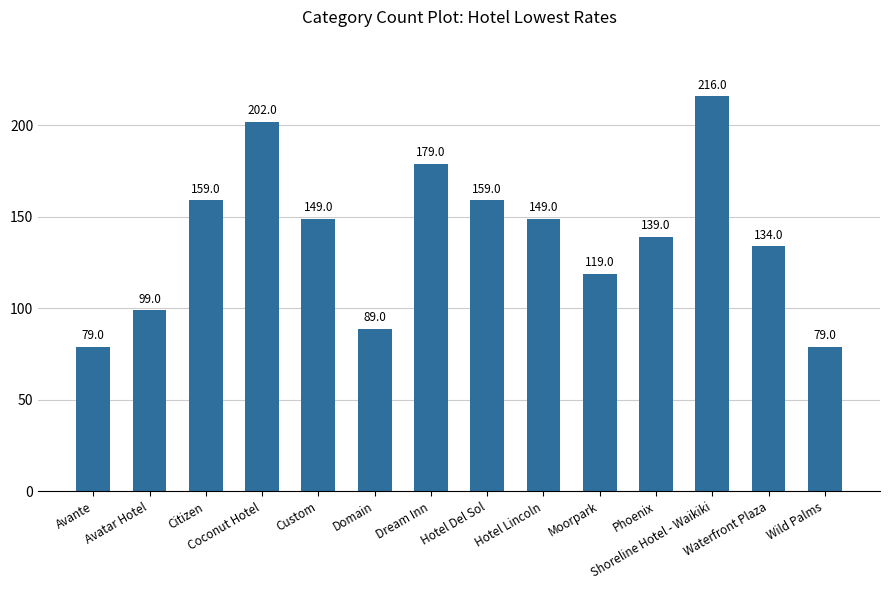

Reading left to right, extract all data points from this chart.

Avante=79	Avatar Hotel=99	Citizen=159	Coconut Hotel=202	Custom=149	Domain=89	Dream Inn=179	Hotel Del Sol=159	Hotel Lincoln=149	Moorpark=119	Phoenix=139	Shoreline Hotel - Waikiki=216	Waterfront Plaza=134	Wild Palms=79